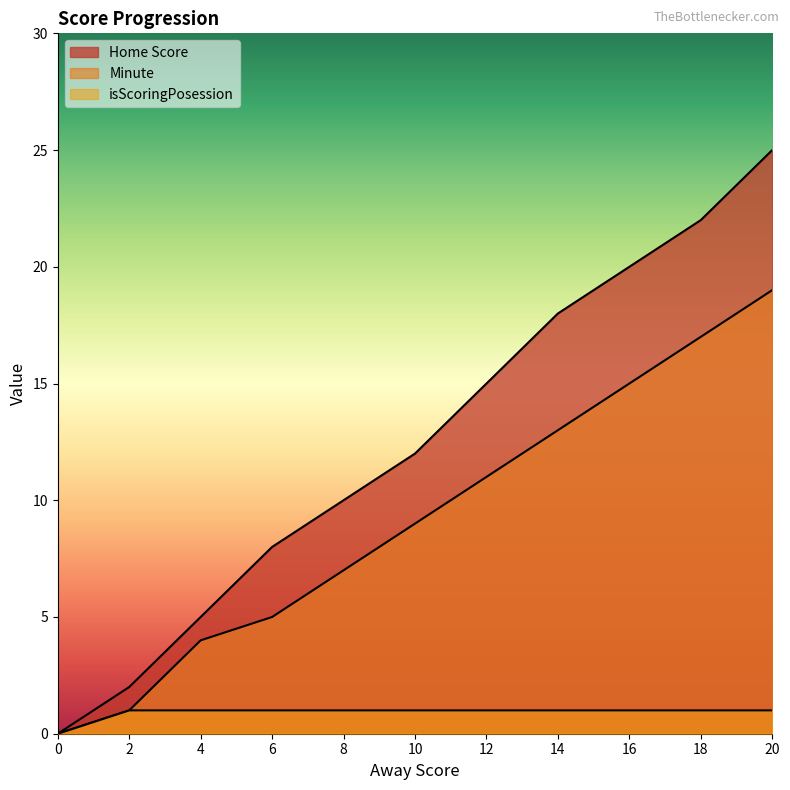

How many lines are shown in the chart?

3